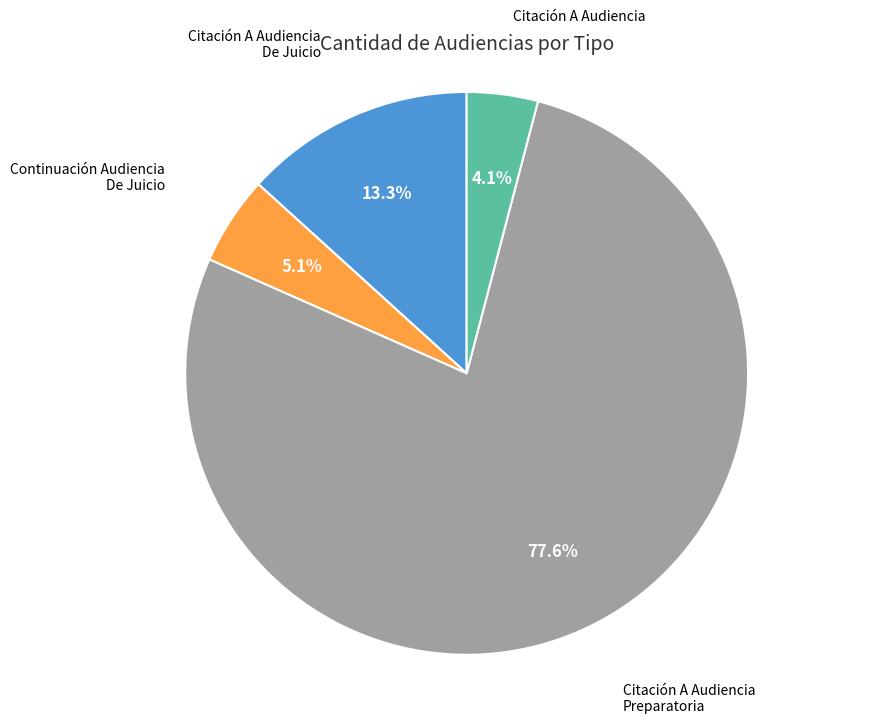

Rank the categories by value from lowest to highest.

Citación A Audiencia, Continuación Audiencia De Juicio, Citación A Audiencia De Juicio, Citación A Audiencia Preparatoria